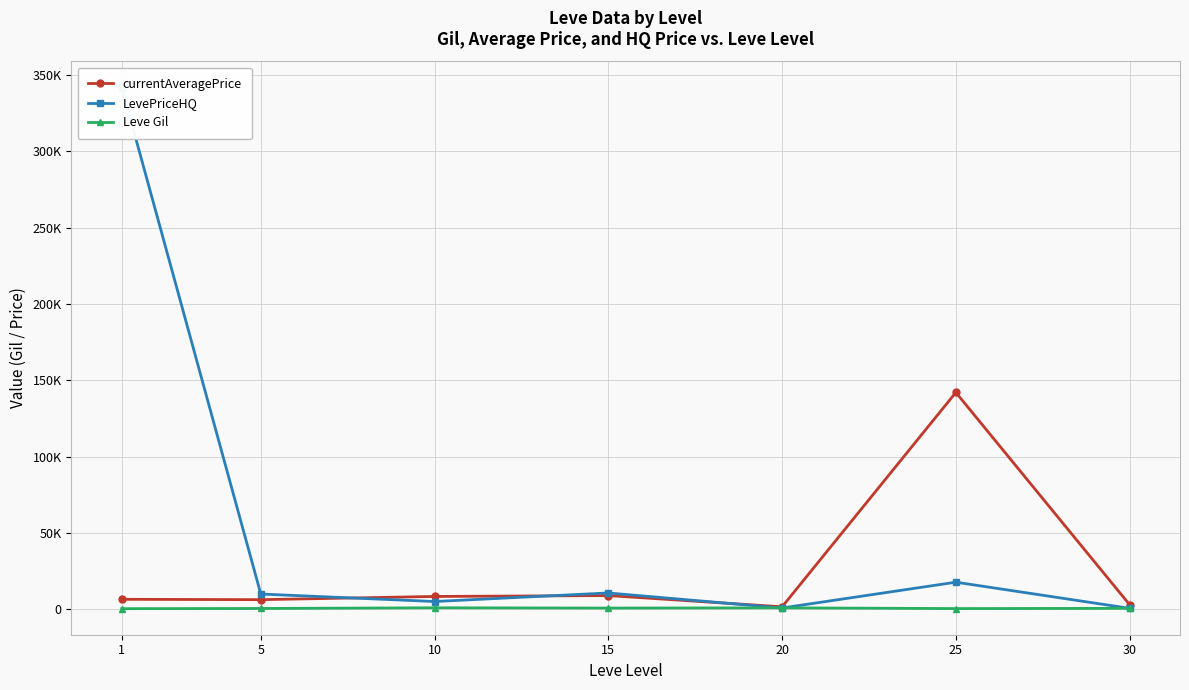

What is the value of the Leve Gil point at the 5th from the left?

770.0